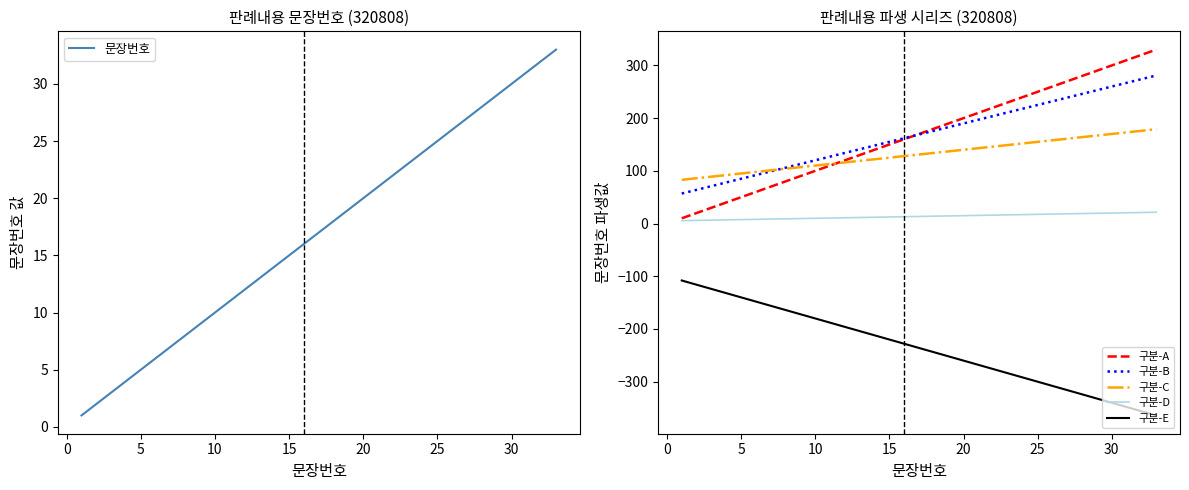

The 구분-E series shows -505.4 at 30. True or false?

False